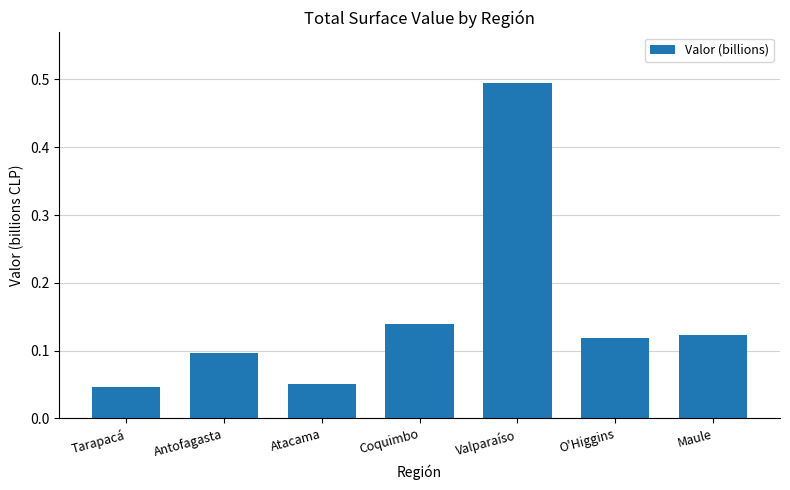

What is the difference between the maximum and minimum values?

0.4